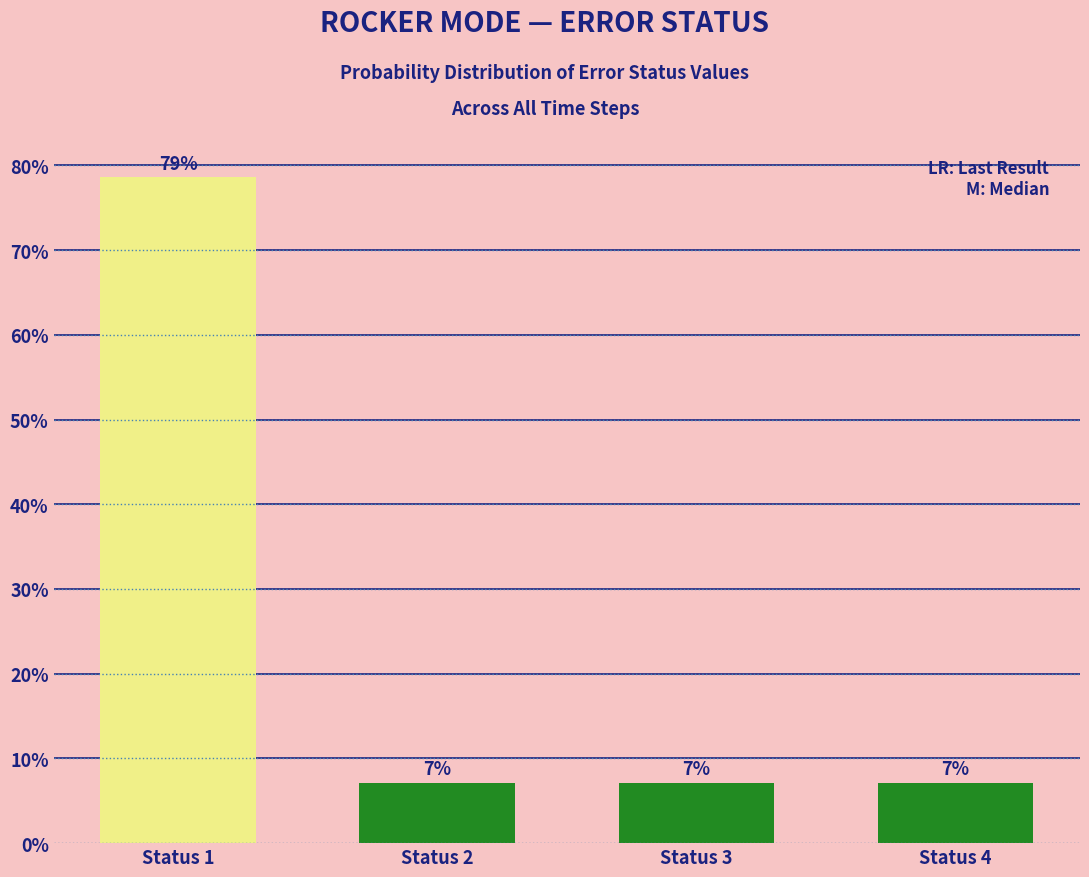

Reading left to right, list all the values displayed in this chart.

Status 1=78.6	Status 2=7.1	Status 3=7.1	Status 4=7.1